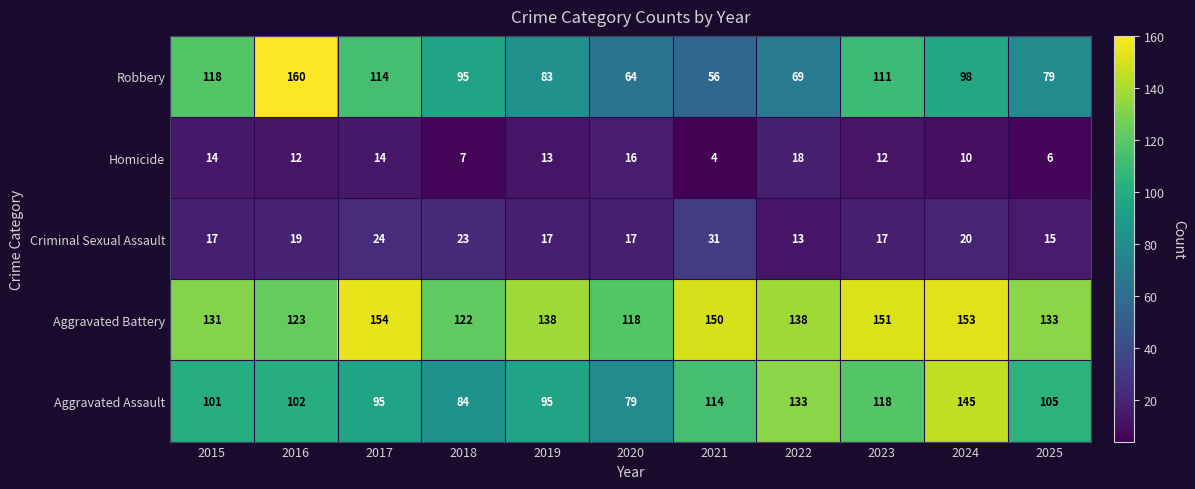

Which series changed the most between 2023 and 2024?

Aggravated Assault